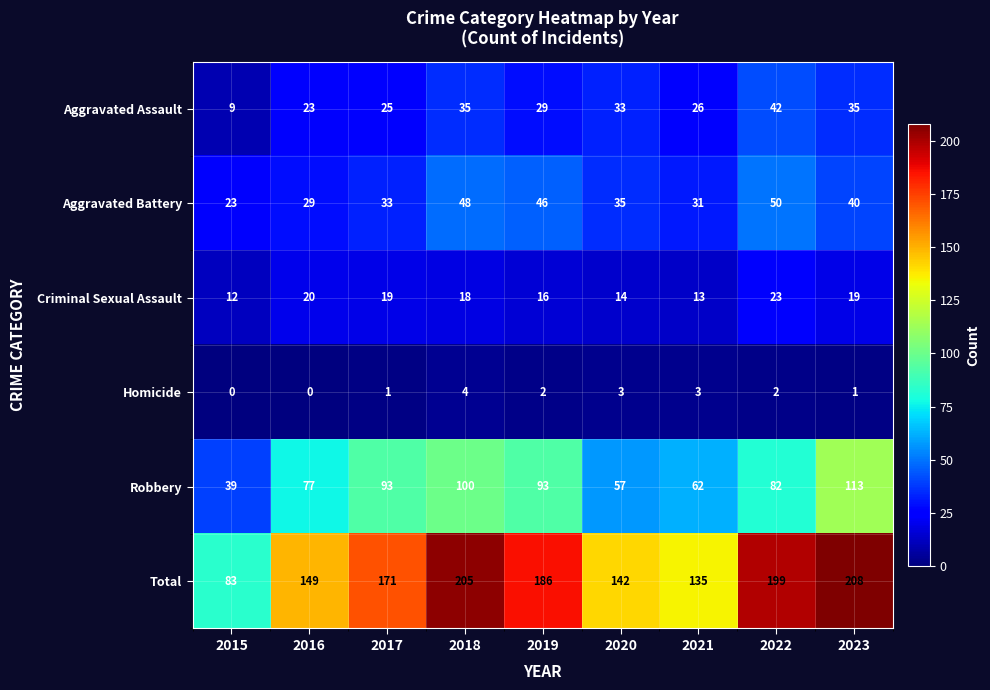

At which label is Total closest to 145?

2020